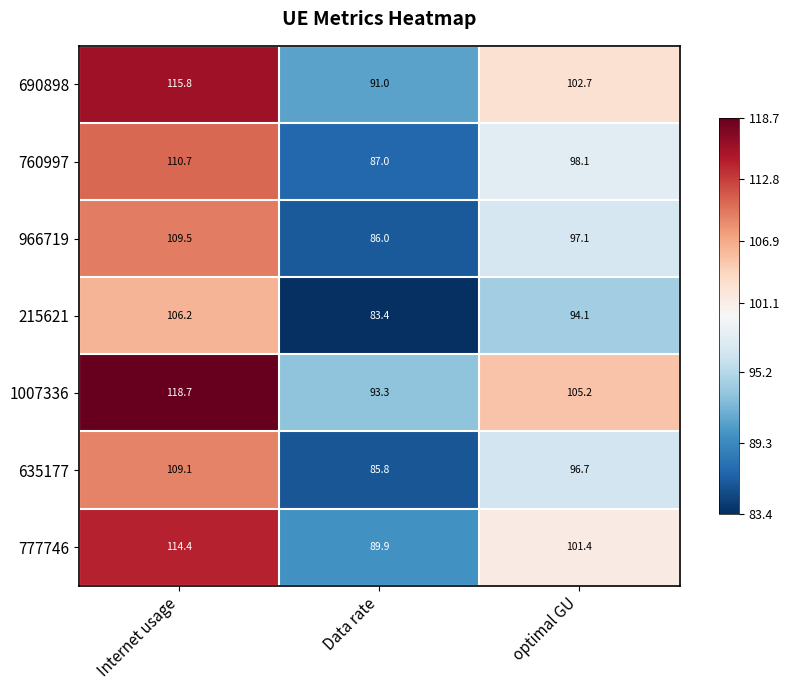

At which category is the sum across all series the highest?

Internet usage